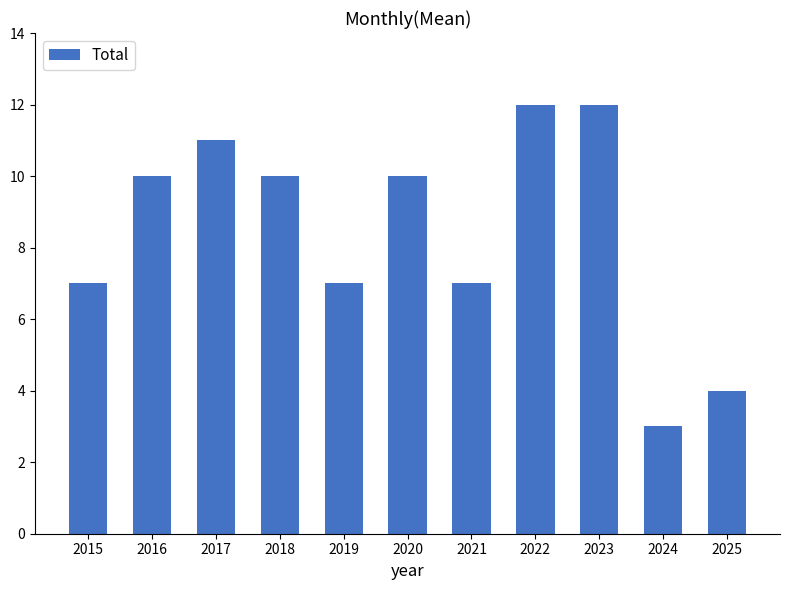

How many bars are there in total?

11